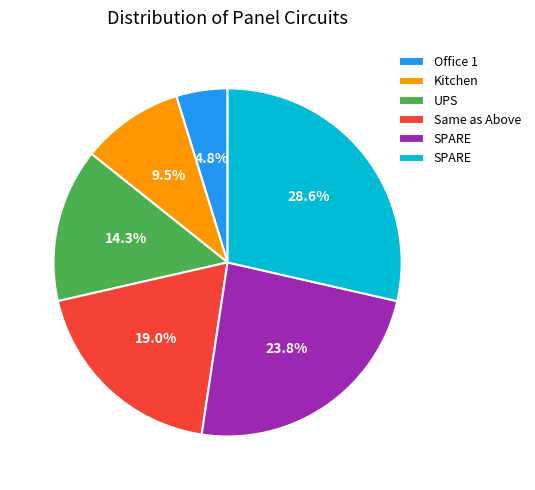

Is there a majority slice in this chart?

No